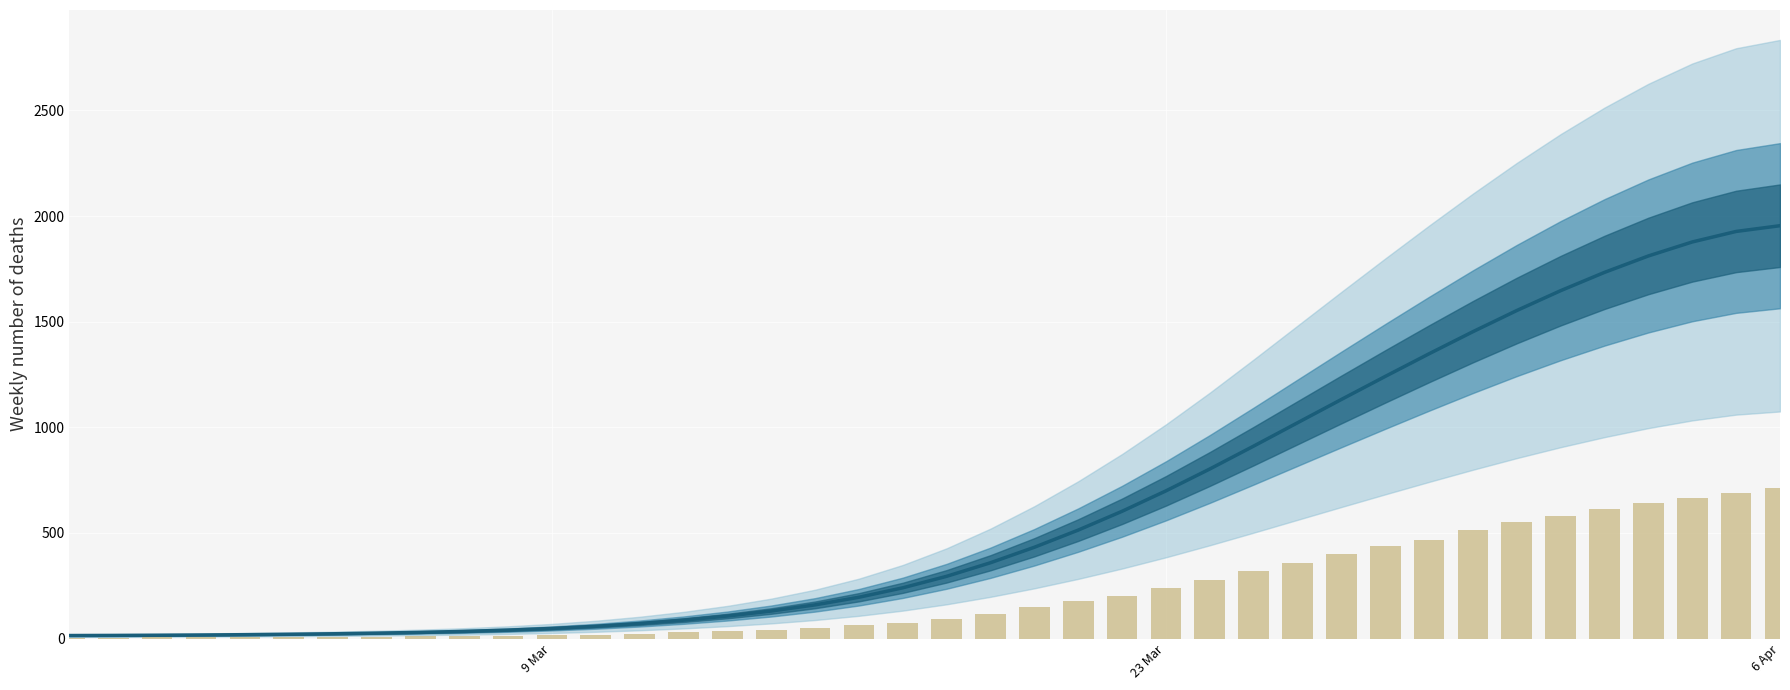

Reading left to right, what are all the values shown in this chart?

value: 14.3	14.7	15.6	16.8	18.3	20.2	22.6	25.5	29.2	33.8	39.9	47.8	58.1	71.1	87.1	106.5	130.2	159.4	195.5	240.2	294.6	358.8	432.1	513.4	602.4	699.1	802.6	910.9	1021.4	1131.7	1240.8	1348.0	1452.6	1552.7	1646.7	1733.3	1811.0	1877.2	1927.0	1954.1
Weekly count: 4.5	4.9	5.2	5.9	5.9	6.6	7.7	8.4	9.8	10.8	12.6	15.0	18.5	21.7	29.7	34.3	41.6	51.4	63.0	75.2	94.8	118.3	147.7	176.8	203.0	237.6	276.5	318.8	358.4	399.3	435.8	467.9	513.1	551.9	578.9	613.2	640.1	663.2	689.8	711.2